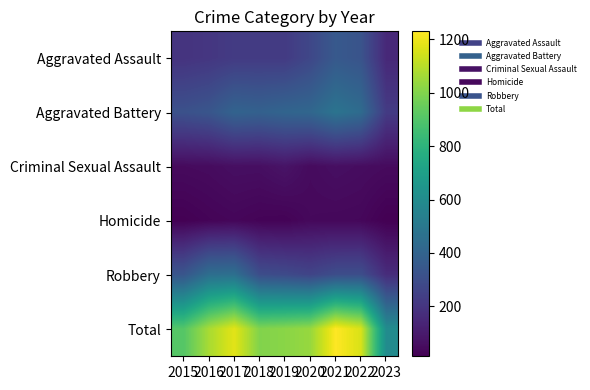

Reading left to right, what are all the values shown in this chart?

Aggravated Assault: 2015=194	2016=206	2017=224	2018=225	2019=223	2020=273	2021=352	2022=327	2023=152
Aggravated Battery: 2015=316	2016=336	2017=400	2018=389	2019=407	2020=416	2021=479	2022=439	2023=223
Criminal Sexual Assault: 2015=46	2016=50	2017=61	2018=60	2019=77	2020=48	2021=61	2022=54	2023=47
Homicide: 2015=15	2016=26	2017=33	2018=25	2019=22	2020=41	2021=38	2022=36	2023=13
Robbery: 2015=337	2016=454	2017=460	2018=301	2019=287	2020=263	2021=300	2022=303	2023=167
Total: 2015=908	2016=1072	2017=1178	2018=1000	2019=1016	2020=1041	2021=1230	2022=1159	2023=602